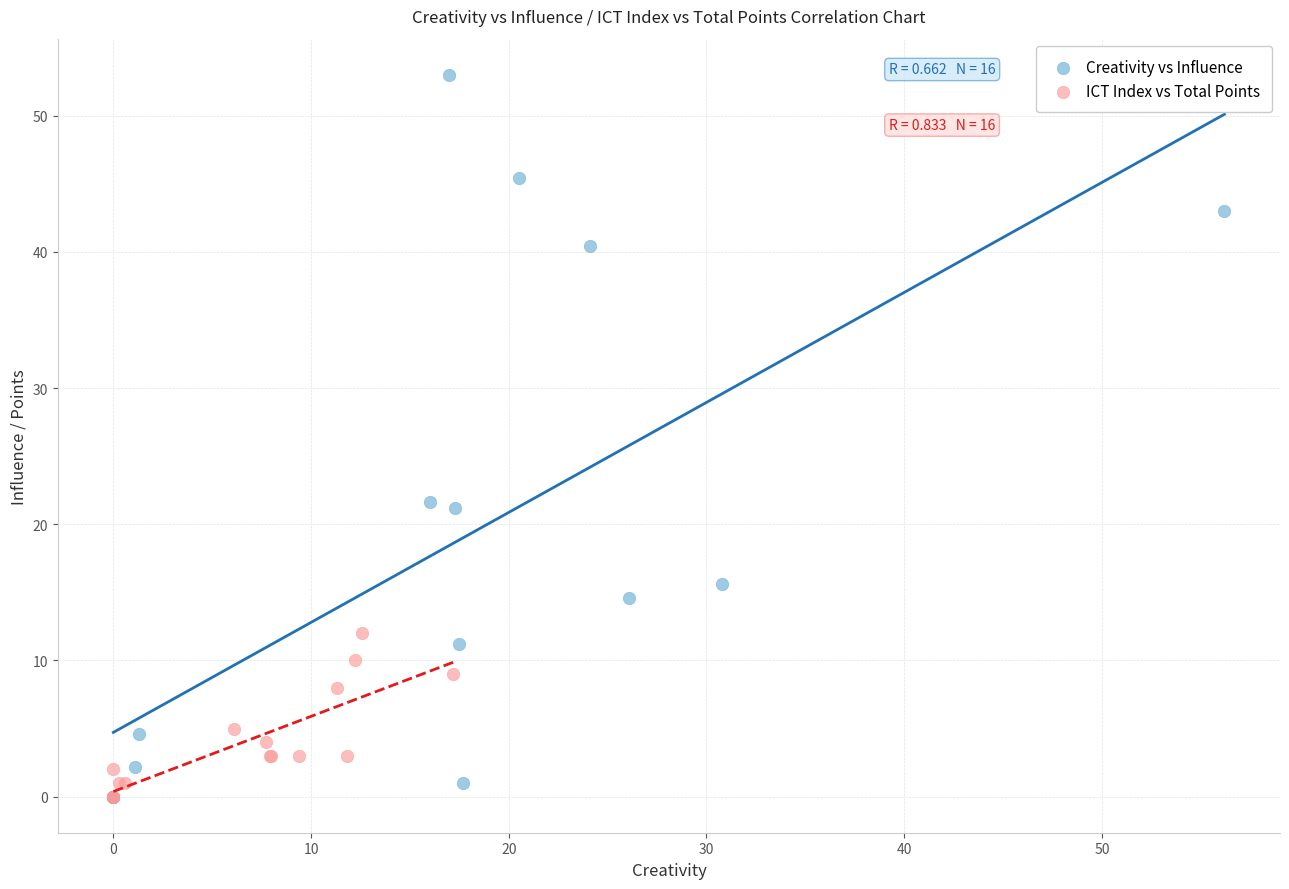

Which series has the widest spread of Y values?

Creativity vs Influence